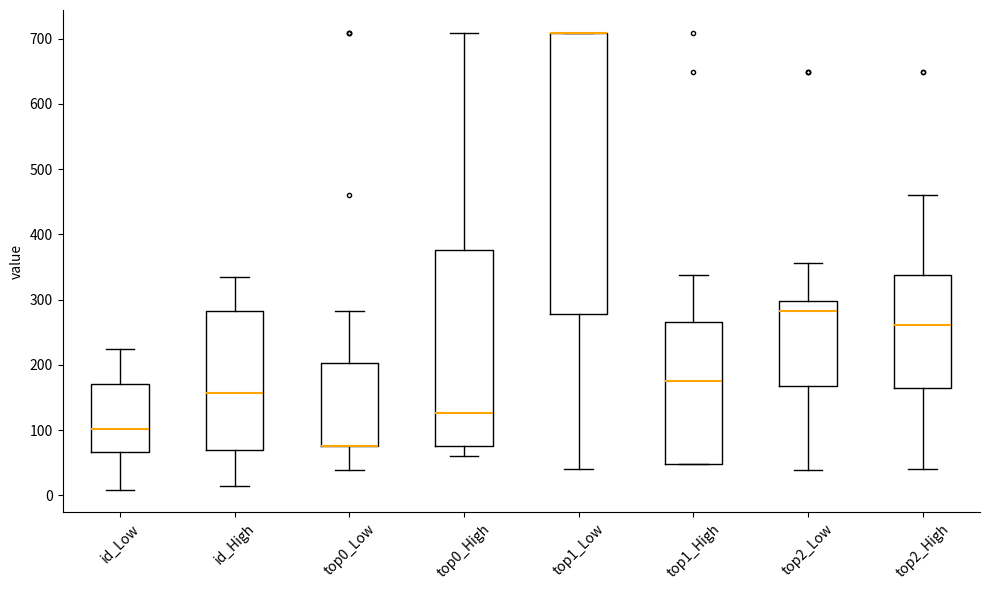

Reading left to right, transcribe this box plot: for each box, give where its median line is, the range the box spans, and where its two whiskers end, as read against the y-axis. The values are not printed on the chart, so give them approximately, as read against the axis.

id_Low: median 100, box 70 to 170, whiskers 10 to 220
id_High: median 160, box 70 to 280, whiskers 20 to 340
top0_Low: median 80 (drawn on the box's lower edge), box 80 to 200, whiskers 40 to 280
top0_High: median 130, box 80 to 380, whiskers 60 to 710
top1_Low: median 710 (drawn on the box's upper edge), box 280 to 710, whiskers 40 to 710
top1_High: median 180, box 50 to 270, whiskers 50 to 340
top2_Low: median 280, box 170 to 300, whiskers 40 to 360
top2_High: median 260, box 170 to 340, whiskers 40 to 460